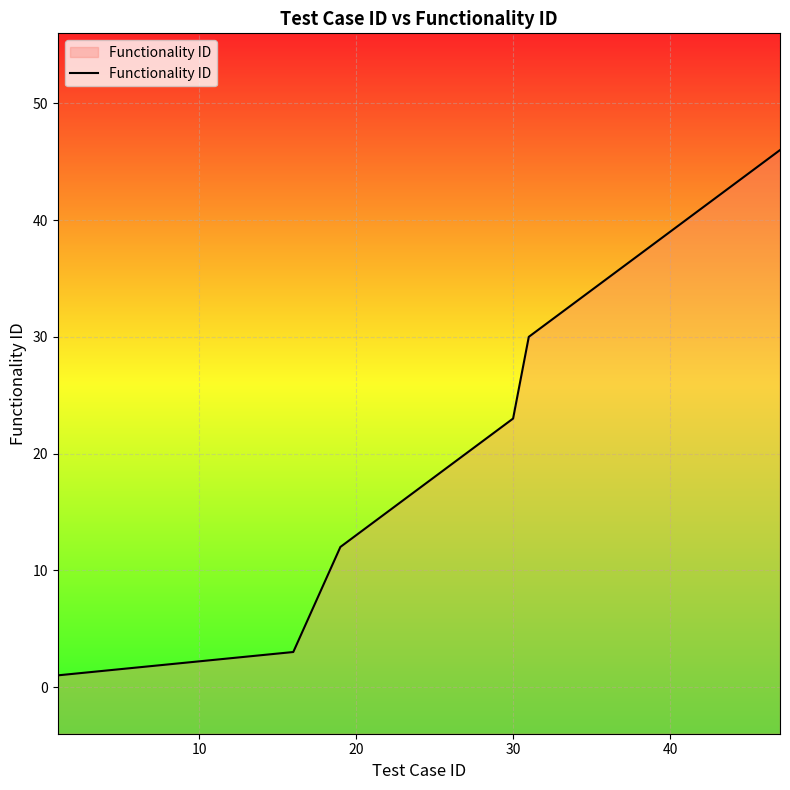

What is the minimum value shown in the chart?

1